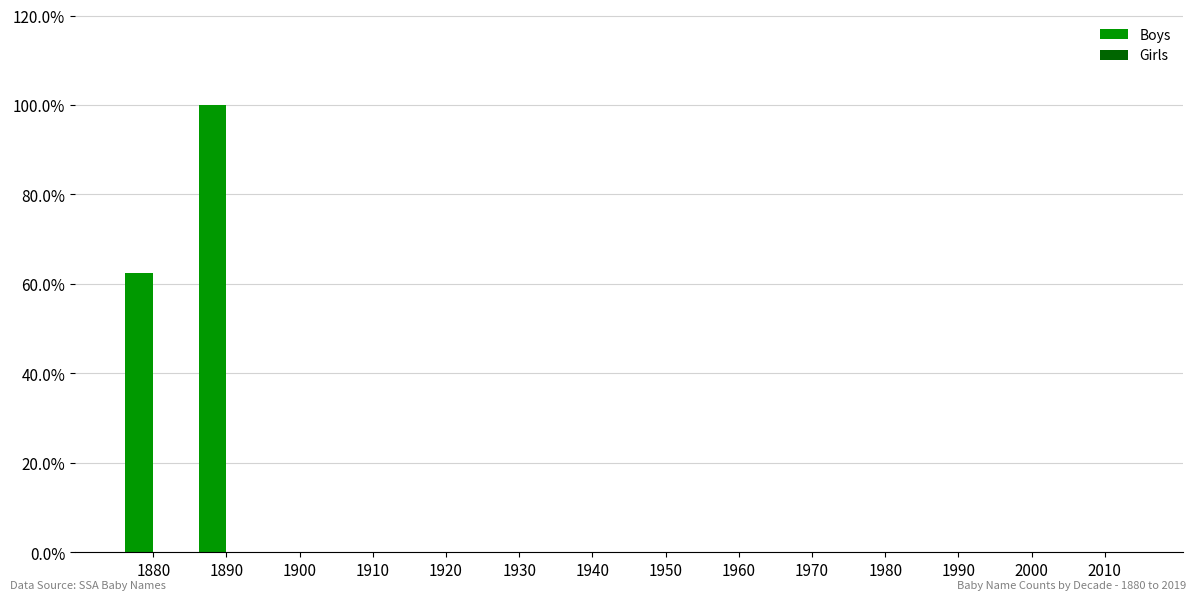

Are the bars horizontal?

No